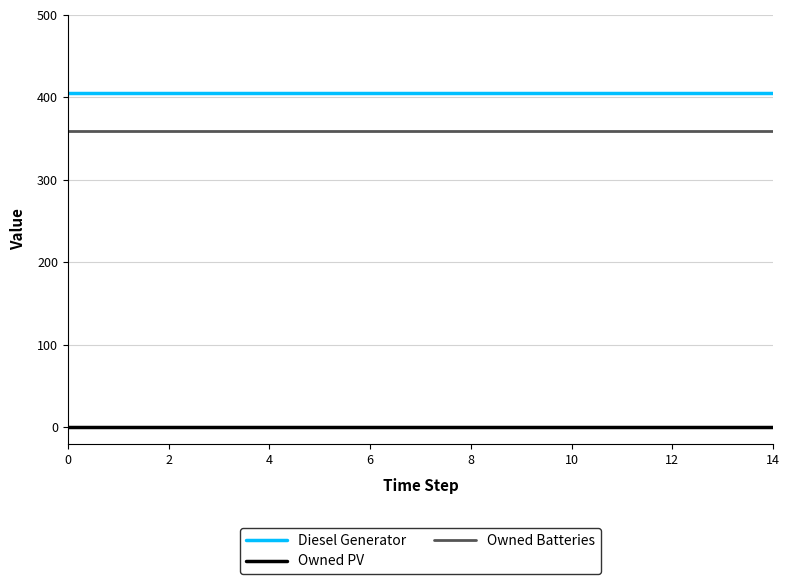

What is the maximum value shown in the chart?

405.0